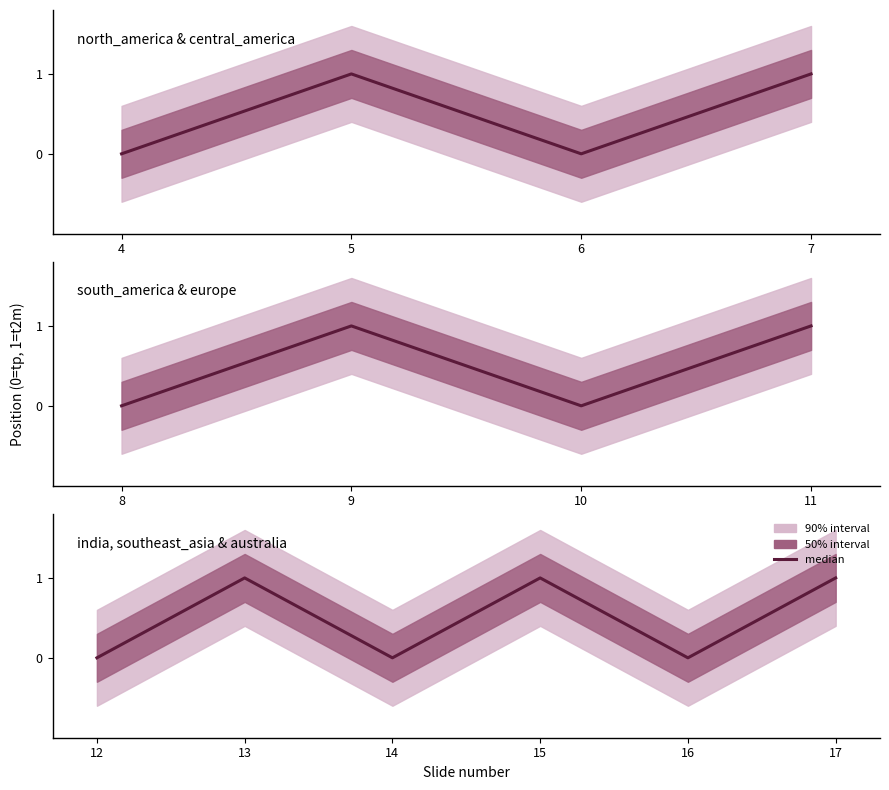

How many points are higher than both their immediate neighbors (excluding endpoints)?

2